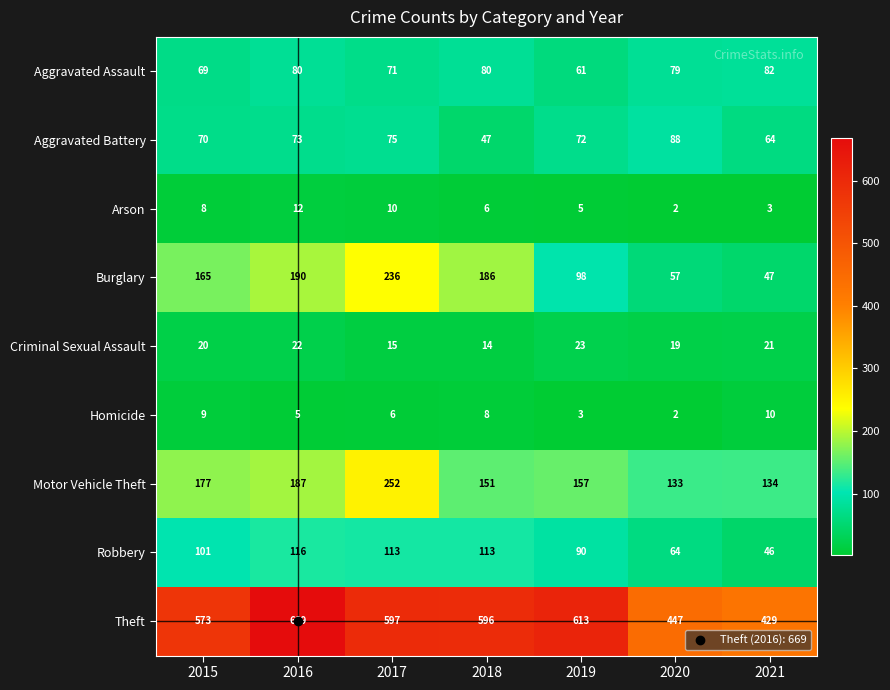

The Aggravated Assault series shows 69 at 2015. True or false?

True